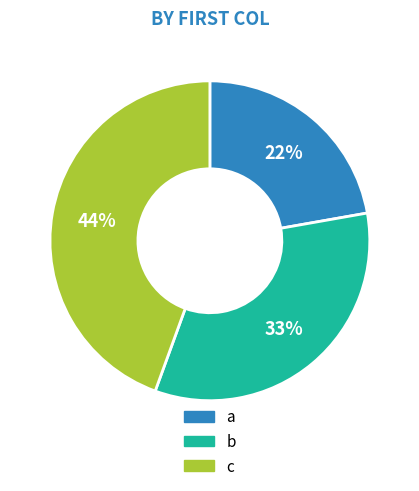

True or false: a accounts for 28% of the total.

False